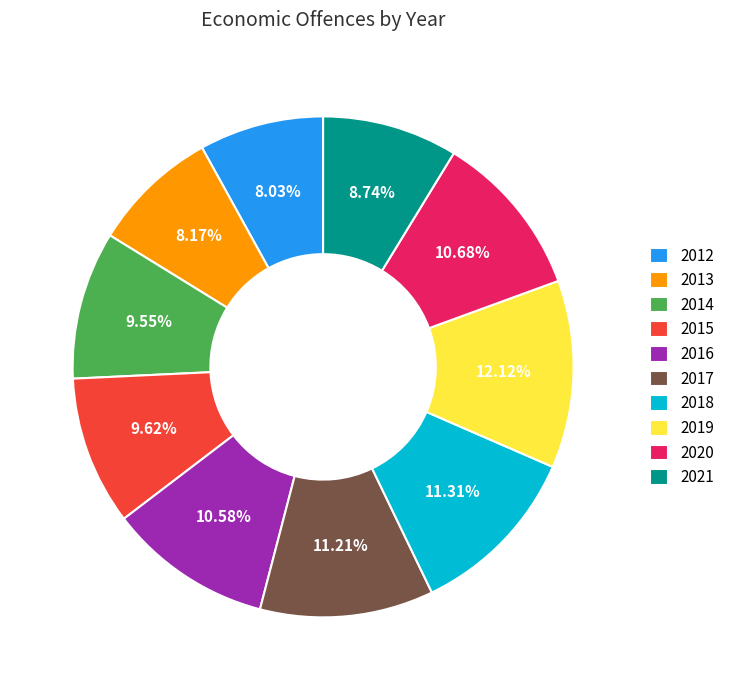

Which slice is the largest?

2019